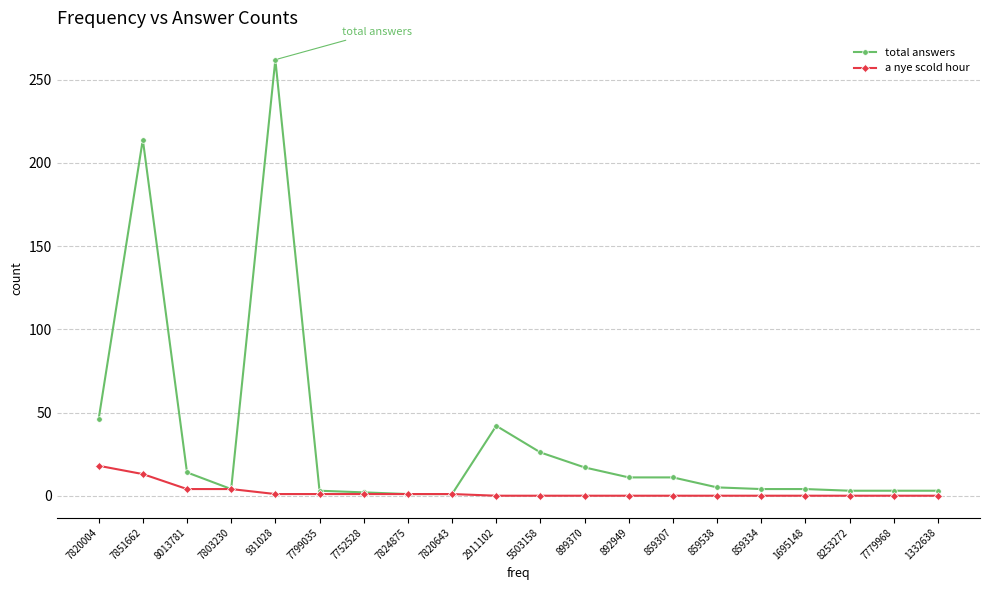

Which series has the largest range (max minus min)?

total answers